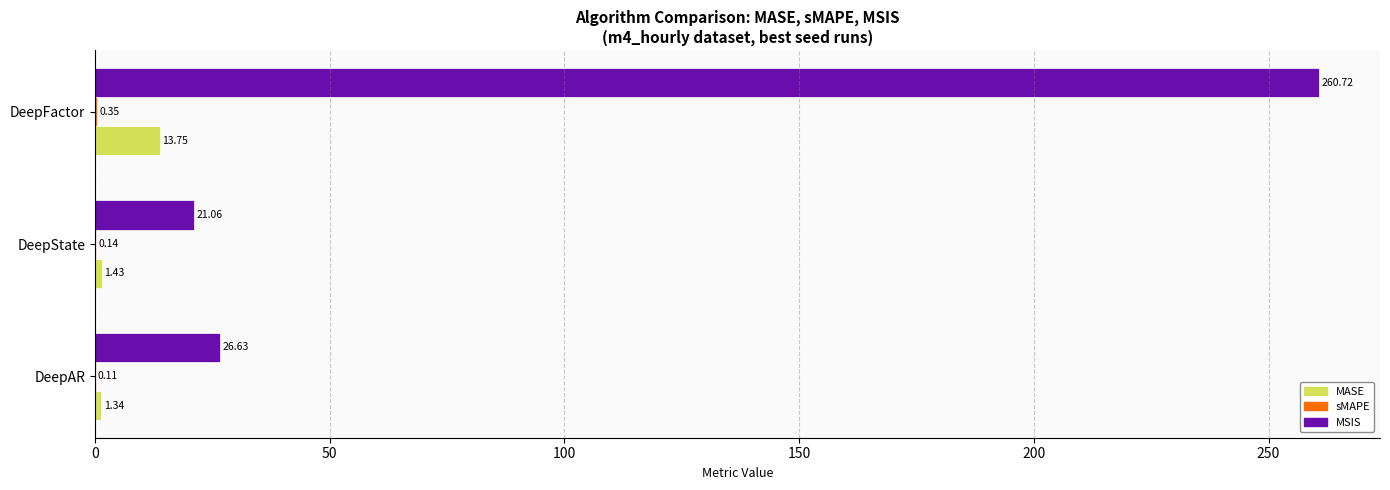

Which series changed the most between DeepAR and DeepState?

MSIS